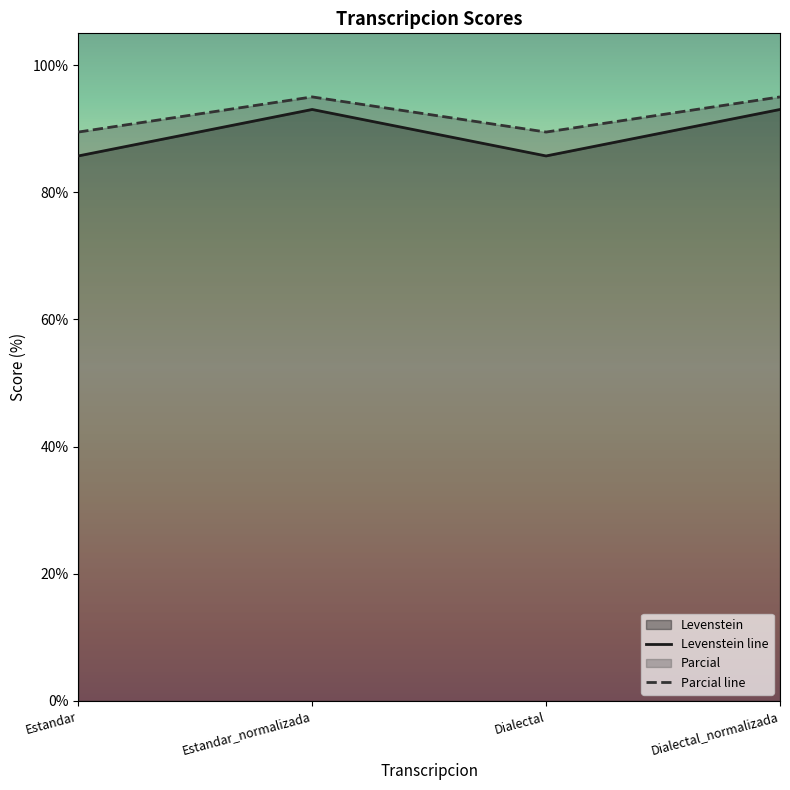

The value of Levenstein line at Dialectal_normalizada is 93.0. True or false?

True